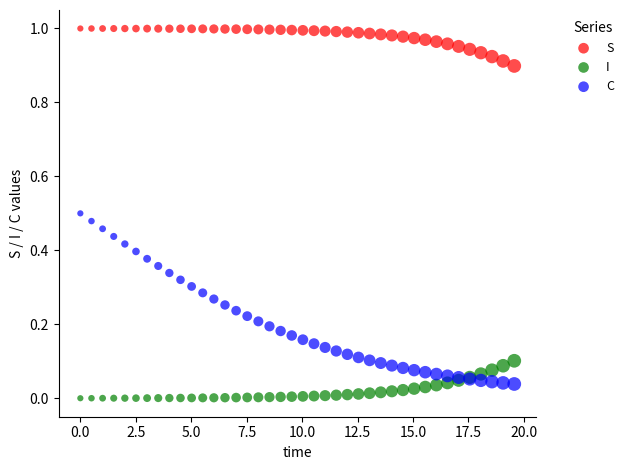

Which series reaches the maximum Y coordinate?

S